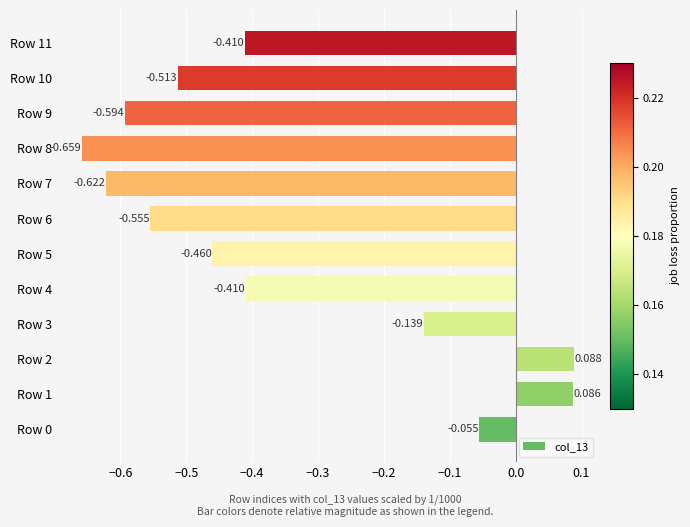

What is the greatest value displayed?

0.1